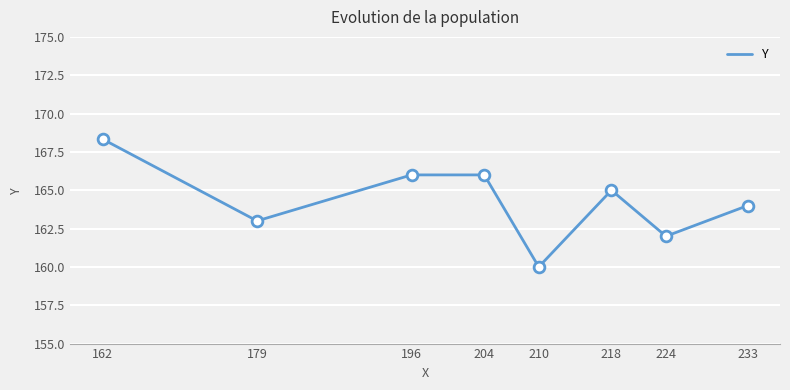

What is the ratio of the value at 210 to the value at 204?

1.0